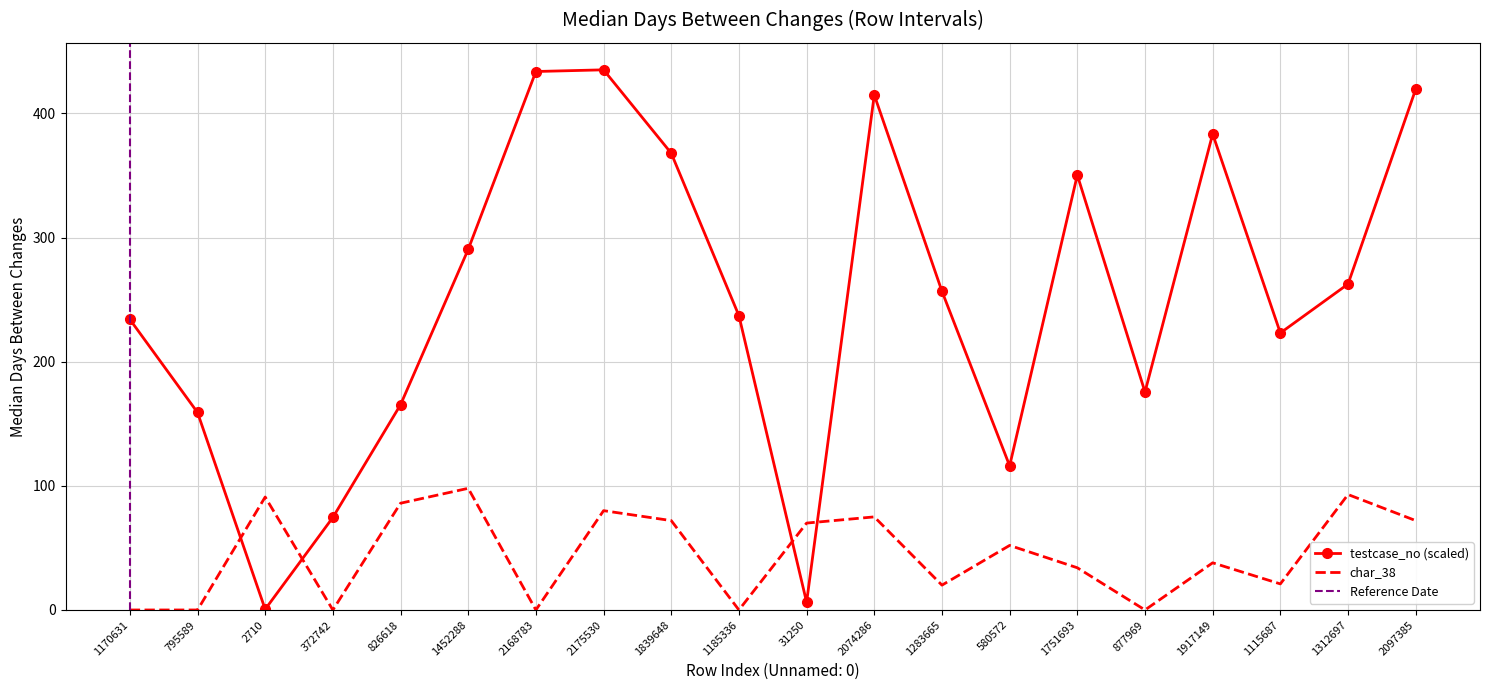

In testcase_no, how many points are higher than both neighbors (excluding endpoints)?

4